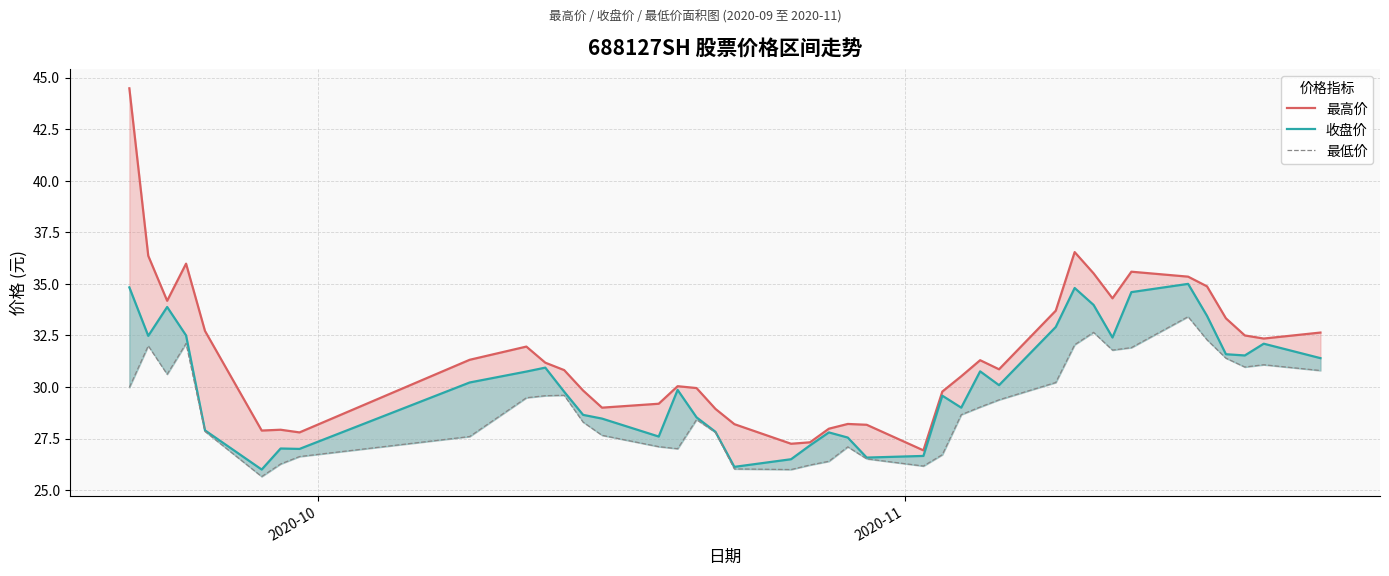

How many lines are shown in the chart?

3